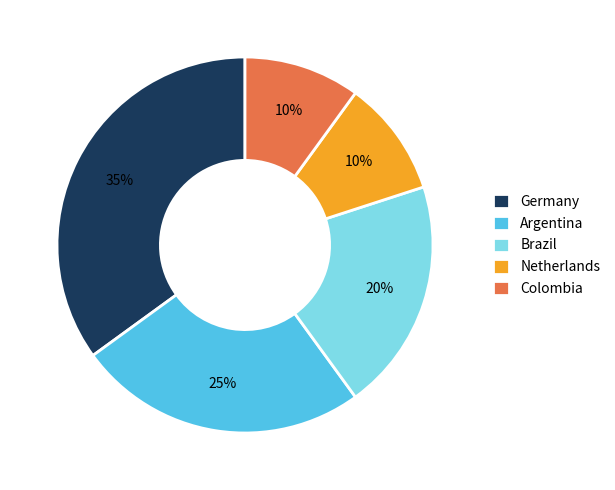

How many segments does this pie chart have?

5